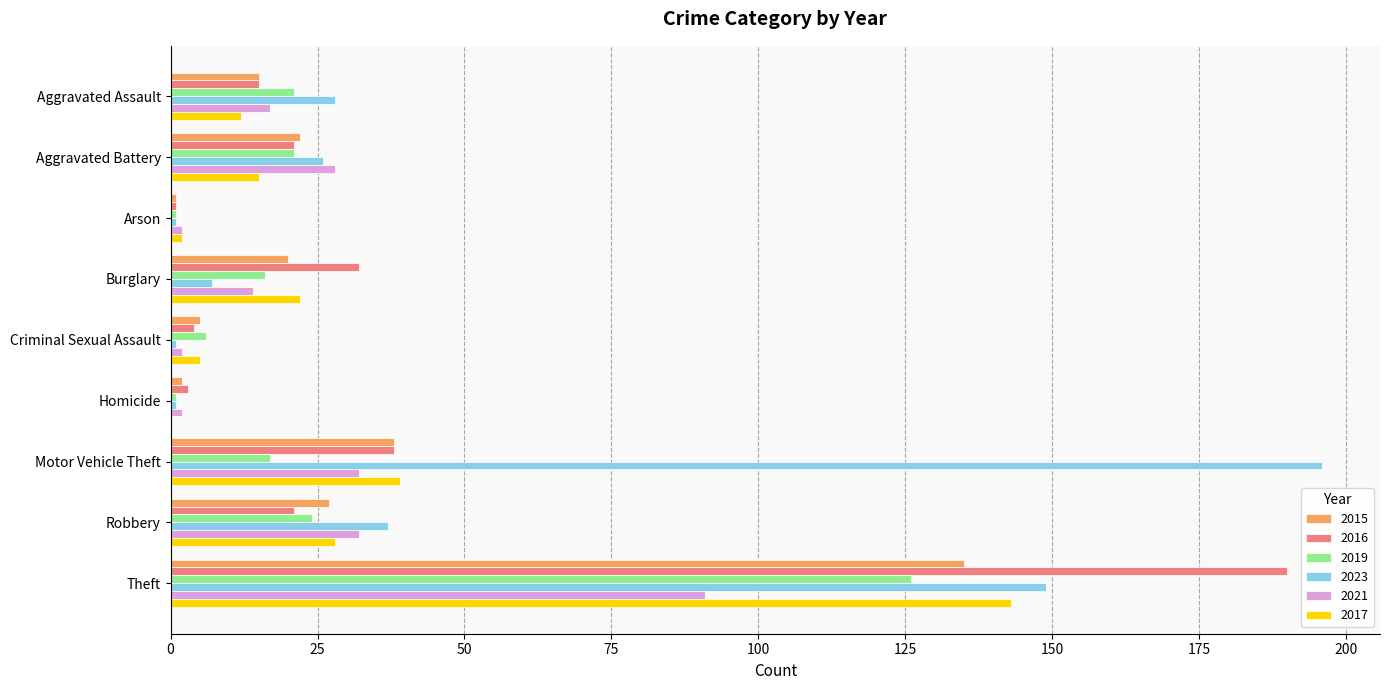

What is the sum of all 2021 values?

220